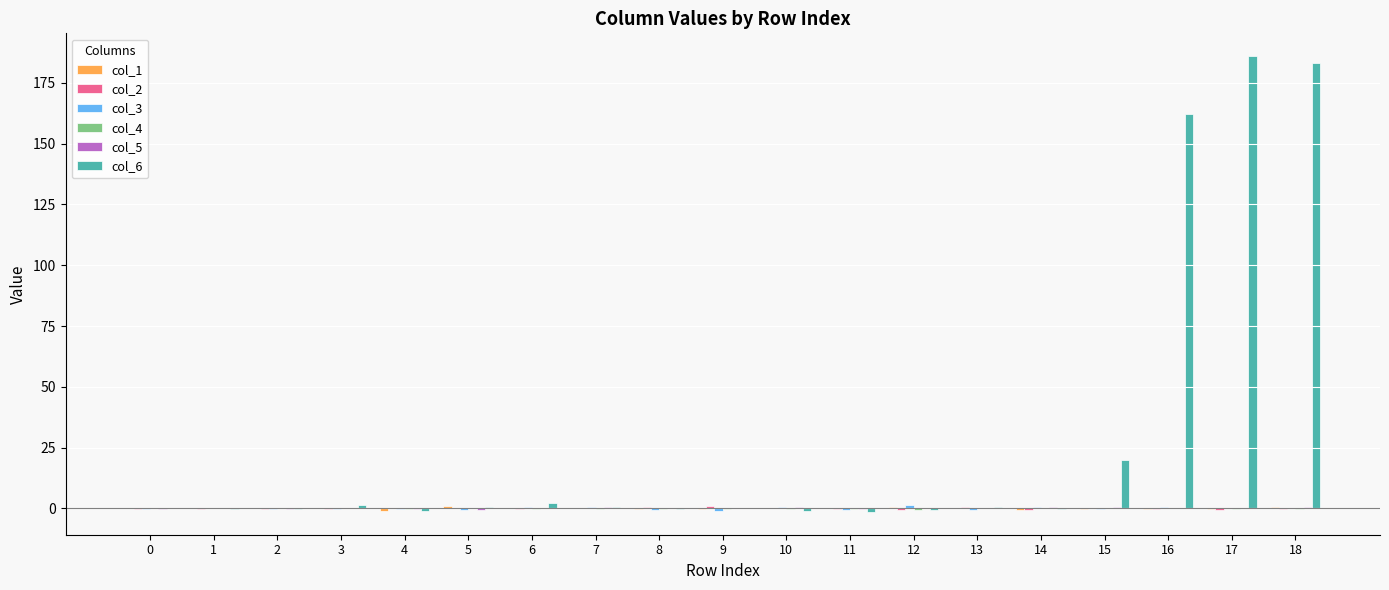

Which series has the largest total across all categories?

col_6